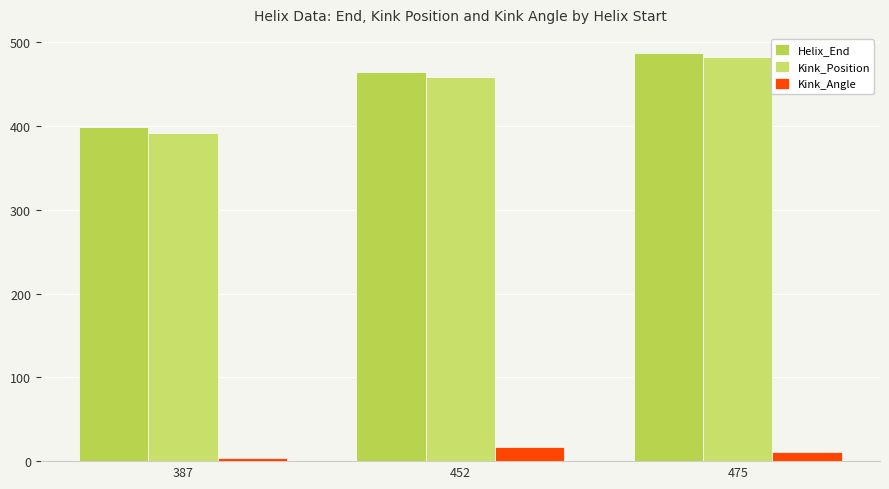

How many data points does each series have?

3